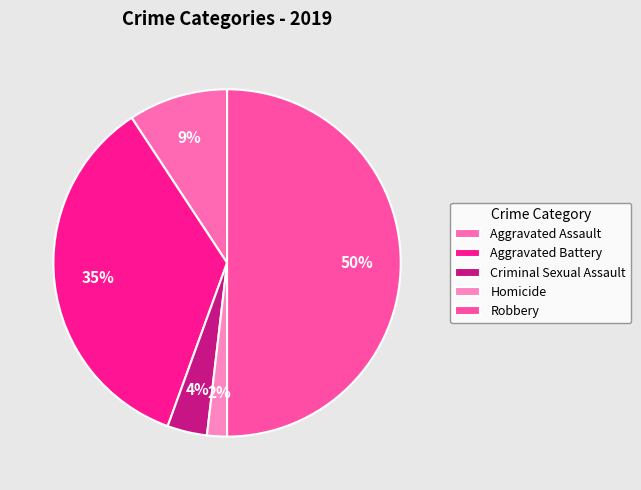

True or false: Aggravated Assault accounts for 17% of the total.

False